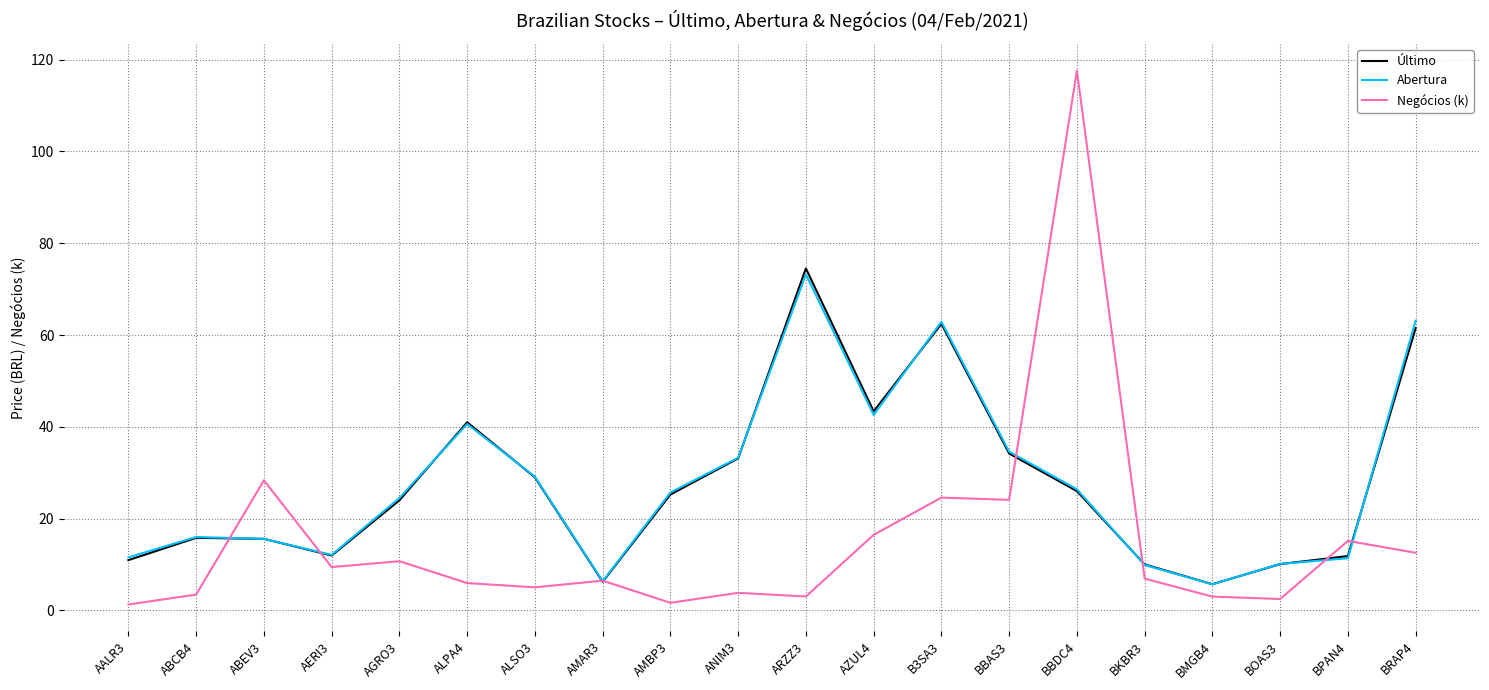

Between AMAR3 and BMGB4, which series saw the biggest shift?

Negócios (k)